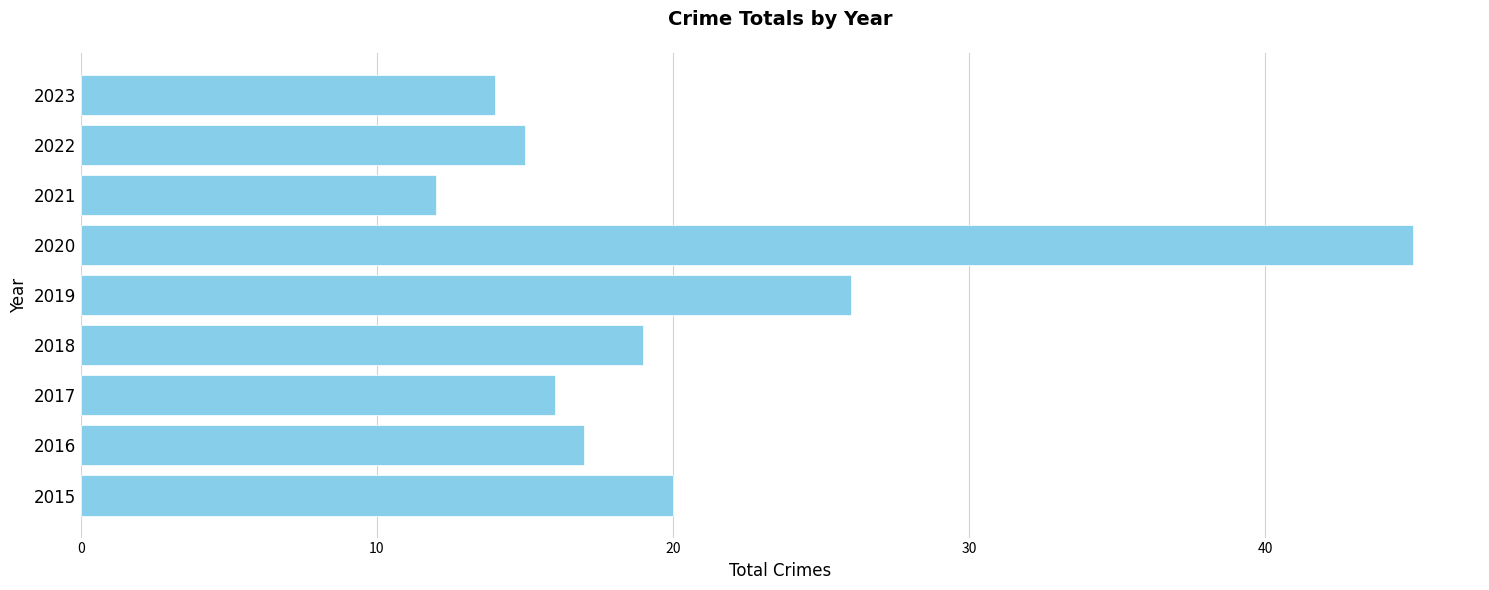

Reading top to bottom, transcribe all the data shown in this chart.

14	15	12	45	26	19	16	17	20